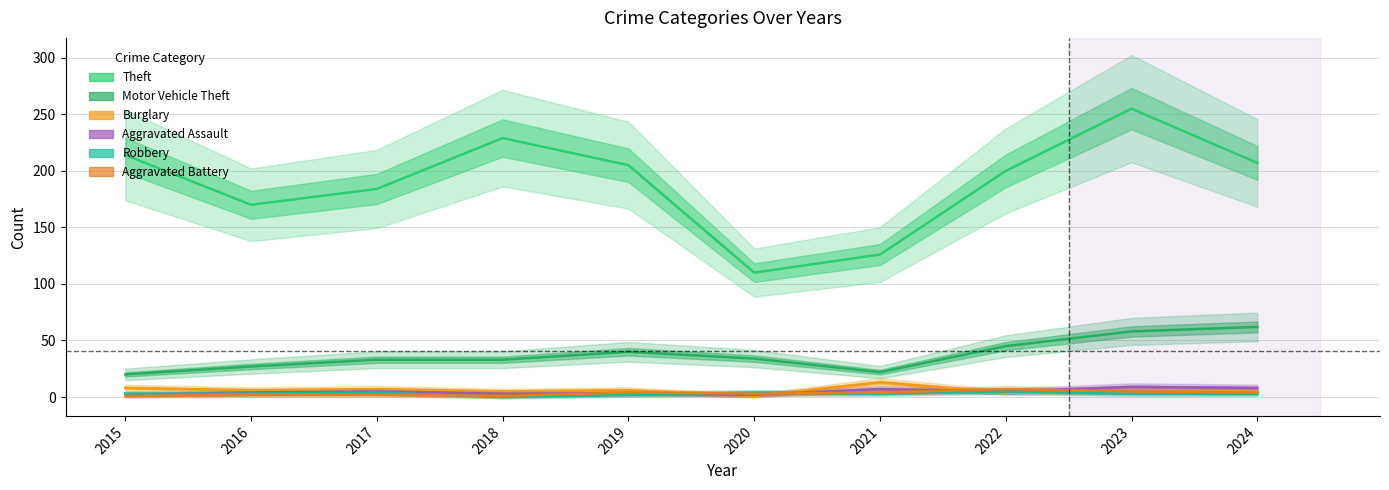

At which label does Motor Vehicle Theft first exceed 34?

2019